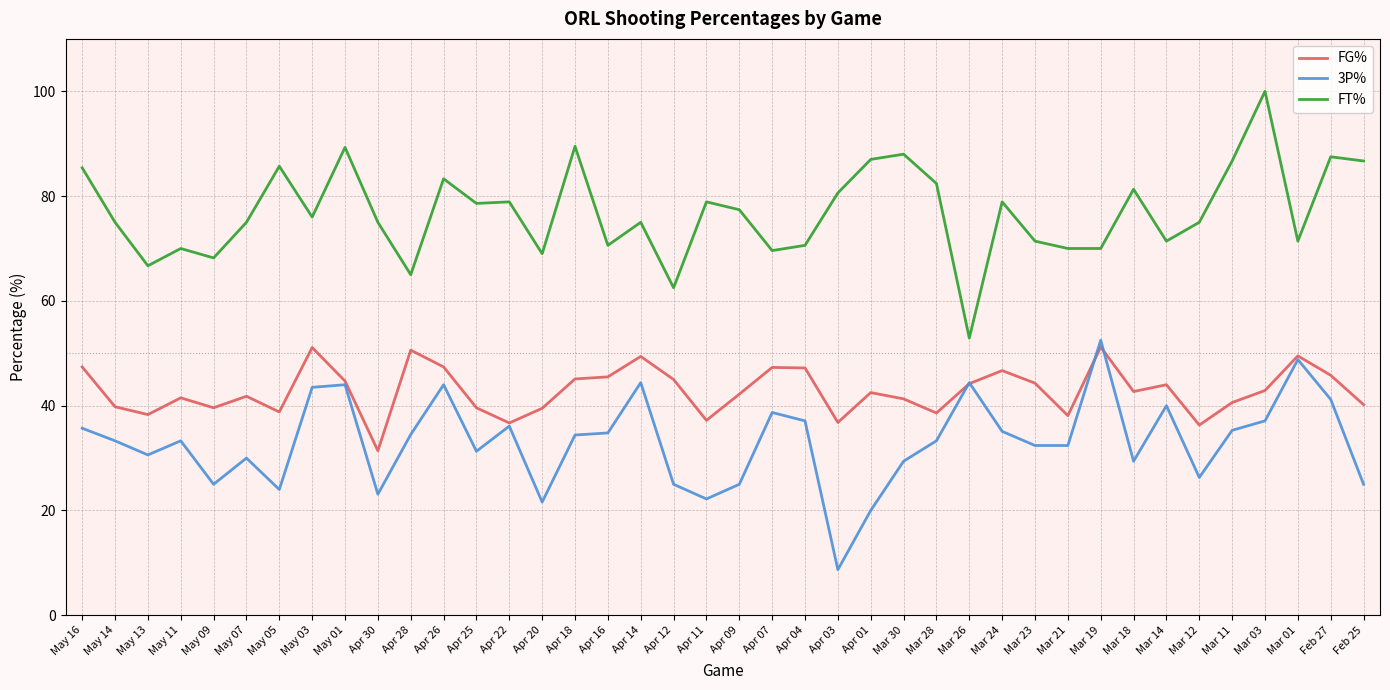

What is the difference between the maximum and minimum values in the FT% series?

47.1